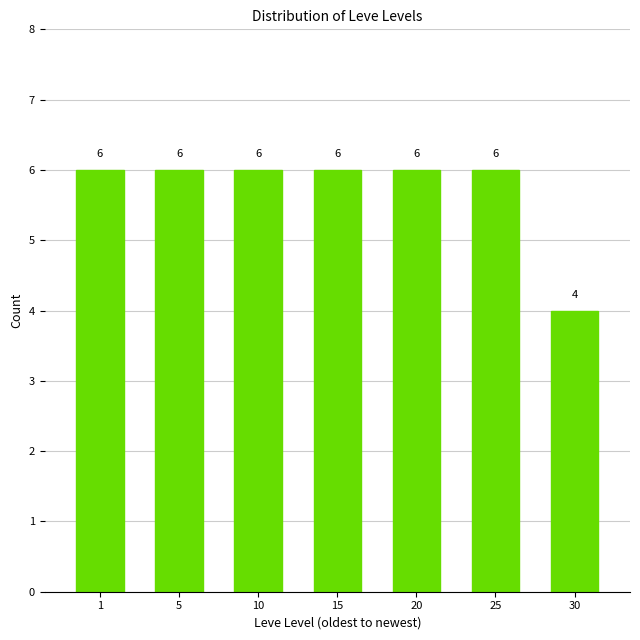

Reading right to left, what are all the values shown in this chart?

4	6	6	6	6	6	6